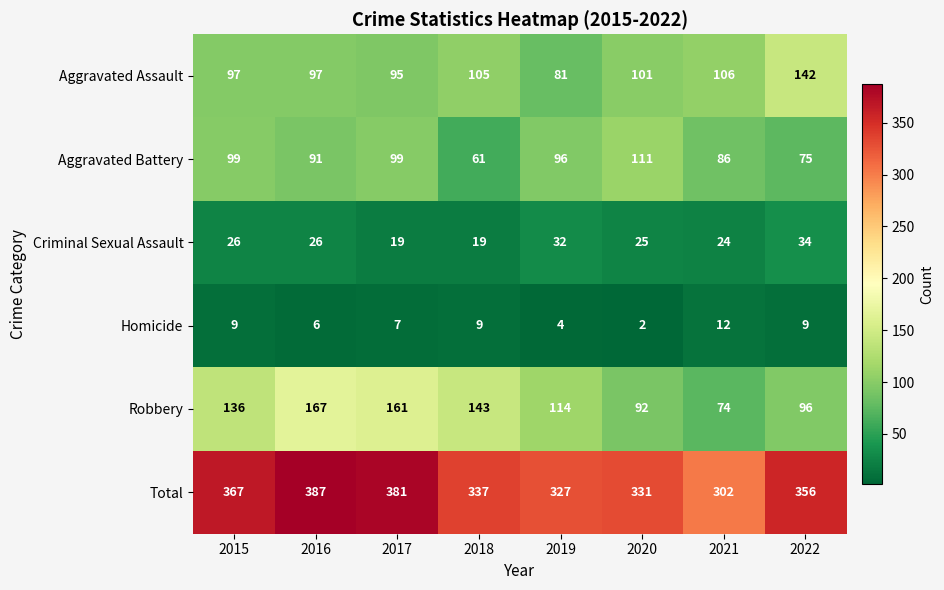

What is the spread (max minus min) of values at 2022?

347